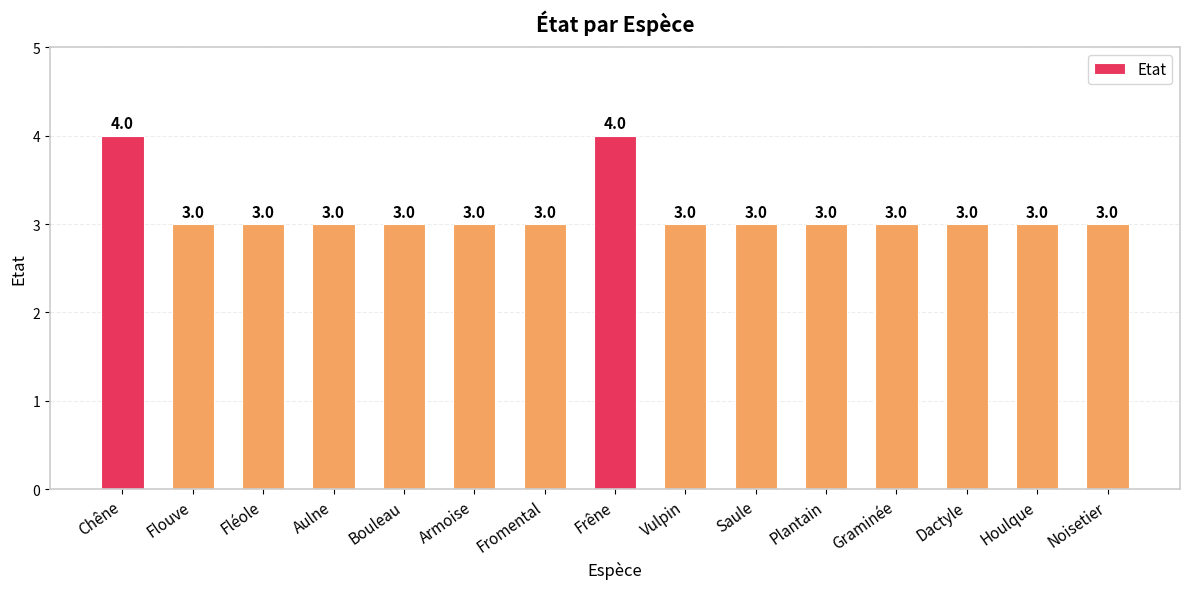

What is the smallest value displayed?

3